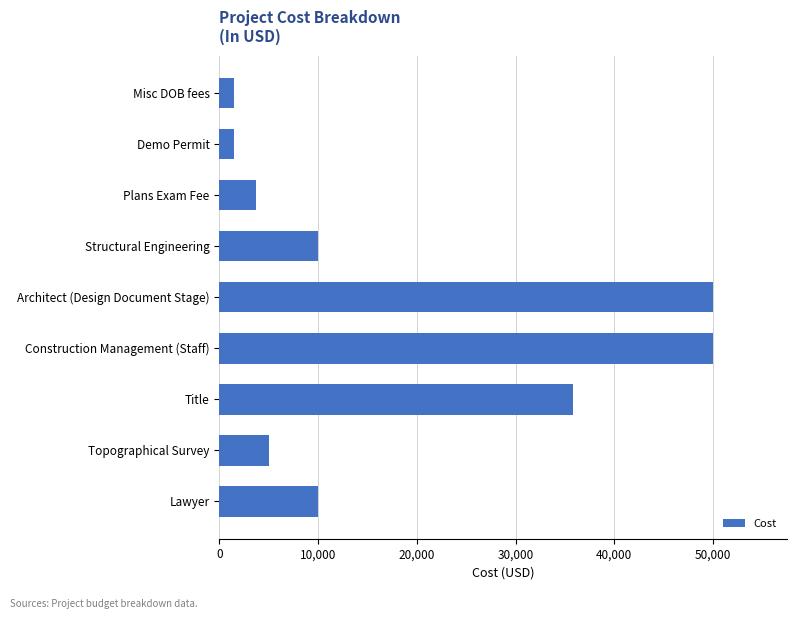

Are the bars horizontal?

Yes